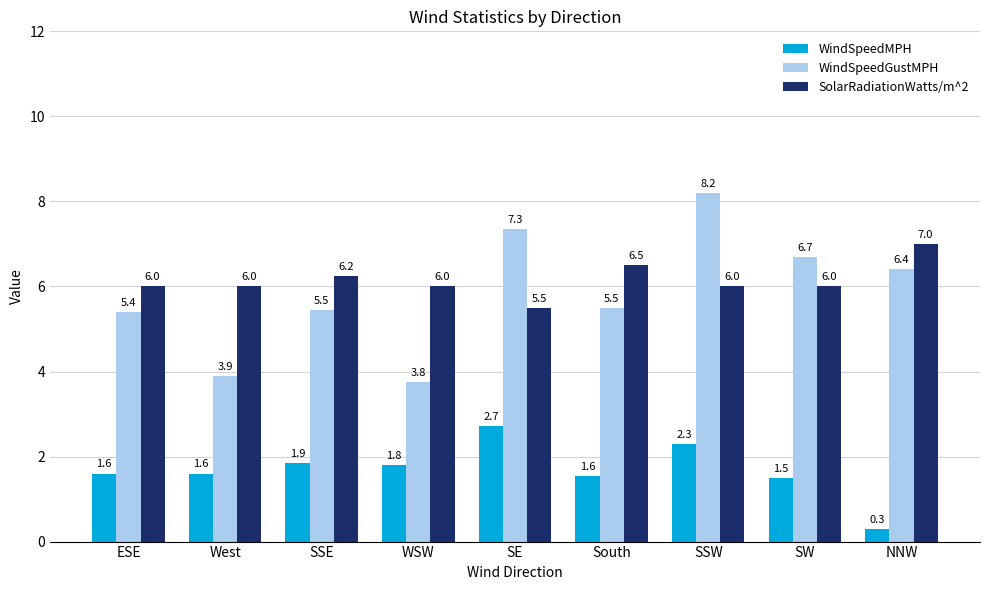

What is the label of the 2nd bar from the right?

SW